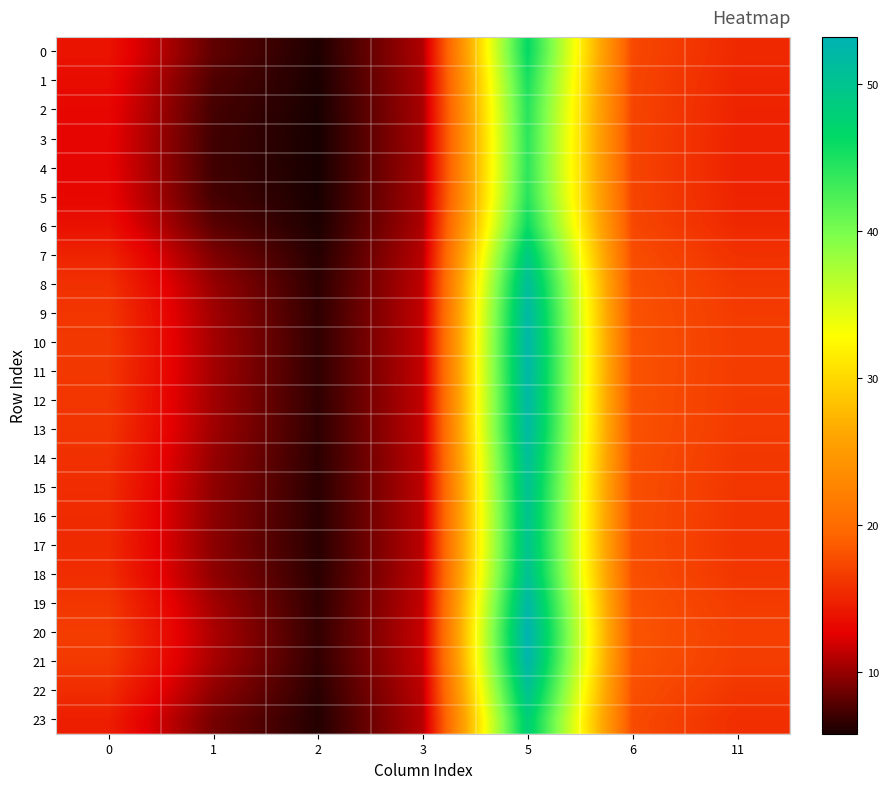

Reading left to right, list all the values displayed in this chart.

0: 0=13.9	1=8.2	2=6.0	3=10.8	5=46.3	6=17.4	11=15.3
1: 0=13.4	1=7.6	2=5.9	3=10.6	5=45.1	6=17.2	11=15.1
2: 0=13.1	1=7.3	2=5.8	3=10.6	5=44.3	6=17.2	11=14.9
3: 0=12.9	1=7.1	2=5.8	3=10.5	5=44.0	6=17.1	11=14.9
4: 0=12.9	1=7.1	2=5.8	3=10.5	5=44.0	6=17.1	11=14.9
5: 0=13.1	1=7.3	2=5.8	3=10.6	5=44.3	6=17.2	11=14.9
6: 0=13.7	1=8.0	2=5.9	3=10.7	5=45.9	6=17.3	11=15.2
7: 0=14.9	1=9.2	2=6.2	3=11.1	5=48.9	6=17.7	11=15.8
8: 0=15.8	1=10.0	2=6.5	3=11.3	5=51.1	6=17.9	11=16.3
9: 0=16.2	1=10.3	2=6.6	3=11.5	5=52.1	6=18.1	11=16.5
10: 0=16.3	1=10.5	2=6.6	3=11.5	5=52.4	6=18.1	11=16.6
11: 0=16.3	1=10.4	2=6.6	3=11.5	5=52.4	6=18.1	11=16.6
12: 0=16.2	1=10.3	2=6.6	3=11.5	5=52.1	6=18.1	11=16.5
13: 0=16.1	1=10.3	2=6.5	3=11.4	5=51.9	6=18.0	11=16.5
14: 0=15.7	1=10.0	2=6.5	3=11.3	5=51.0	6=17.9	11=16.3
15: 0=15.5	1=9.8	2=6.4	3=11.3	5=50.5	6=17.9	11=16.2
16: 0=15.4	1=9.6	2=6.4	3=11.2	5=50.2	6=17.8	11=16.1
17: 0=15.4	1=9.6	2=6.4	3=11.2	5=50.0	6=17.8	11=16.1
18: 0=15.6	1=9.8	2=6.4	3=11.3	5=50.5	6=17.9	11=16.2
19: 0=16.2	1=10.4	2=6.6	3=11.5	5=52.2	6=18.1	11=16.5
20: 0=16.6	1=10.7	2=6.7	3=11.6	5=53.2	6=18.2	11=16.8
21: 0=16.4	1=10.5	2=6.6	3=11.5	5=52.7	6=18.1	11=16.6
22: 0=15.5	1=9.8	2=6.4	3=11.3	5=50.5	6=17.9	11=16.2
23: 0=14.6	1=8.9	2=6.2	3=11.0	5=48.1	6=17.6	11=15.7